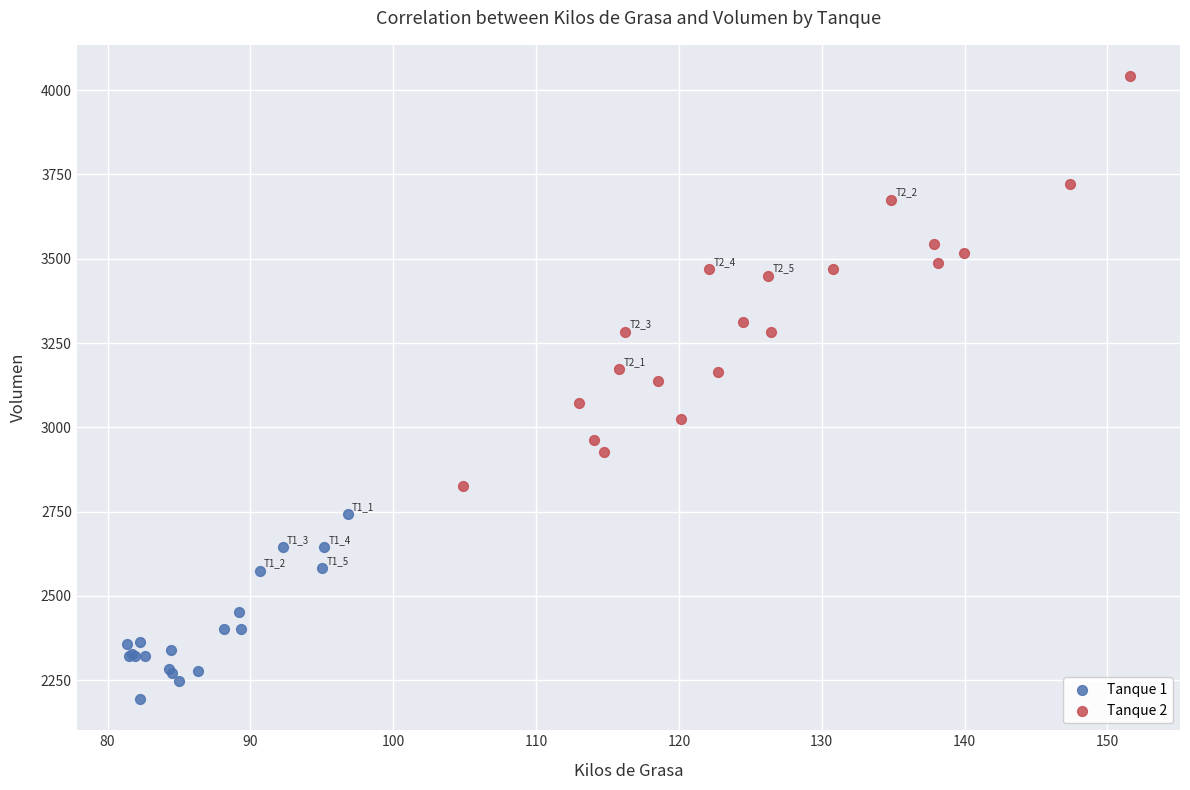

Which series has the largest Y range (max minus min)?

Tanque 2